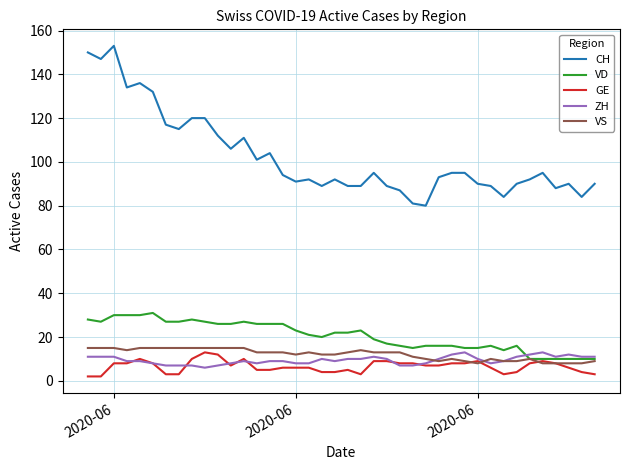

What are all the series names shown in the legend?

CH, VD, GE, ZH, VS